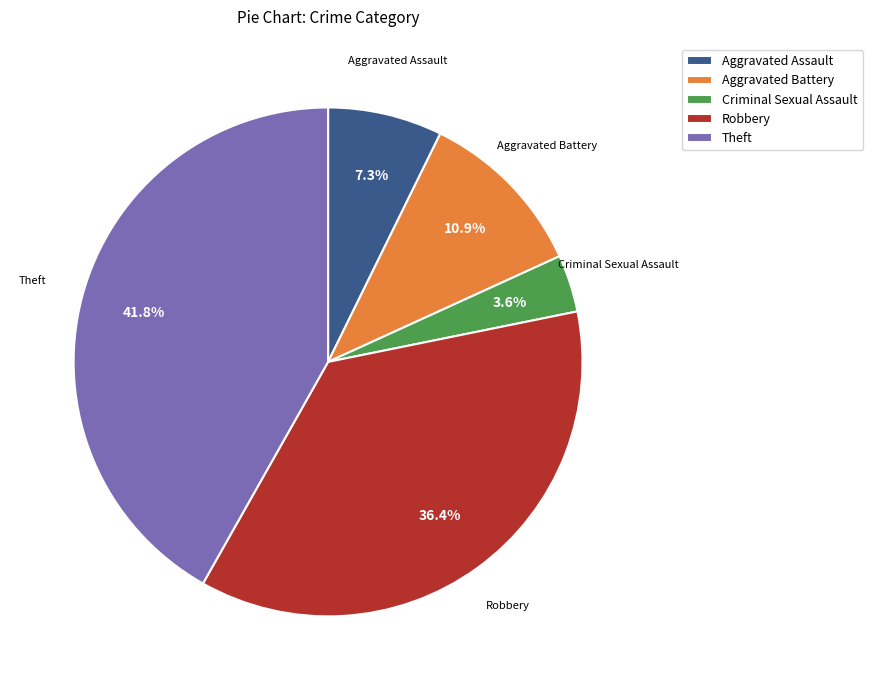

Which has a higher value, Aggravated Assault or Robbery?

Robbery